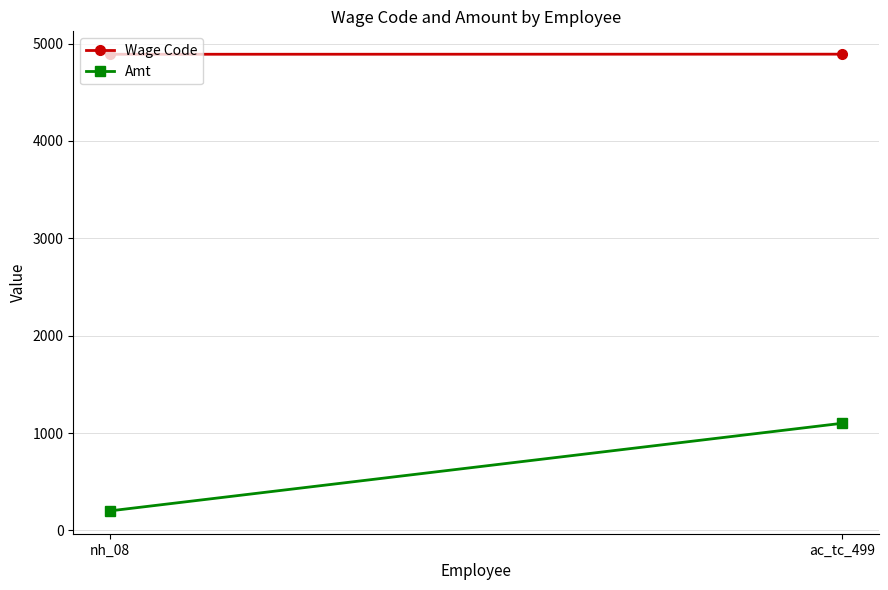

What is the sum of all Wage Code values?

9783